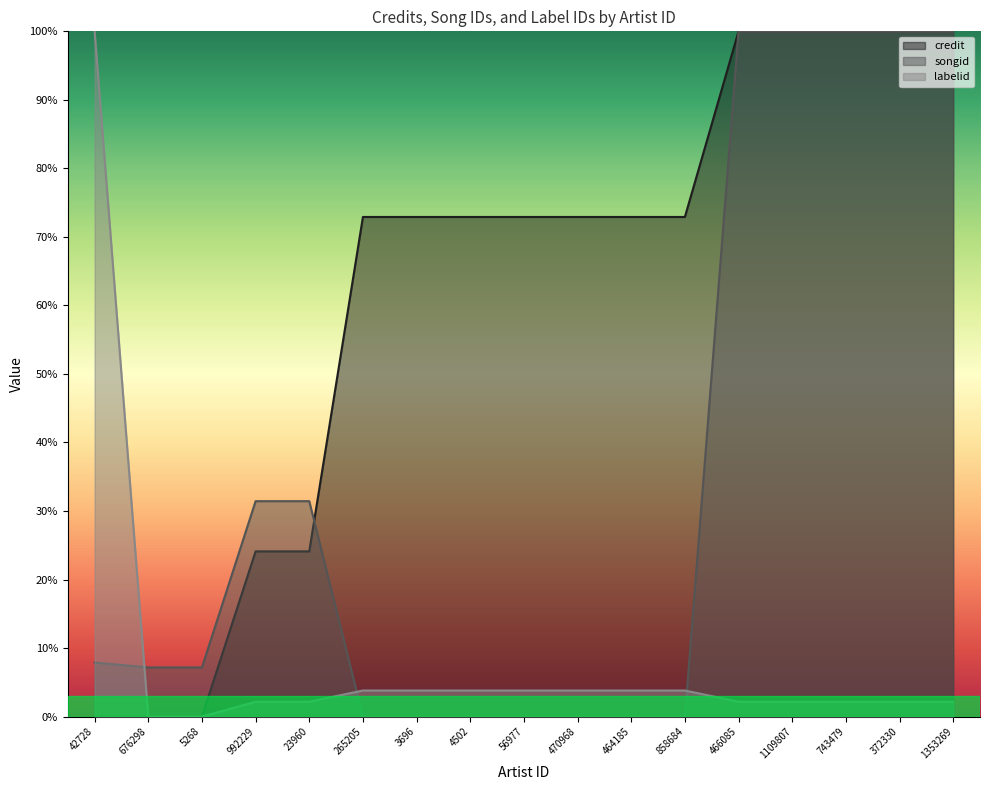

Which category has the lowest value in the credit series?

42728